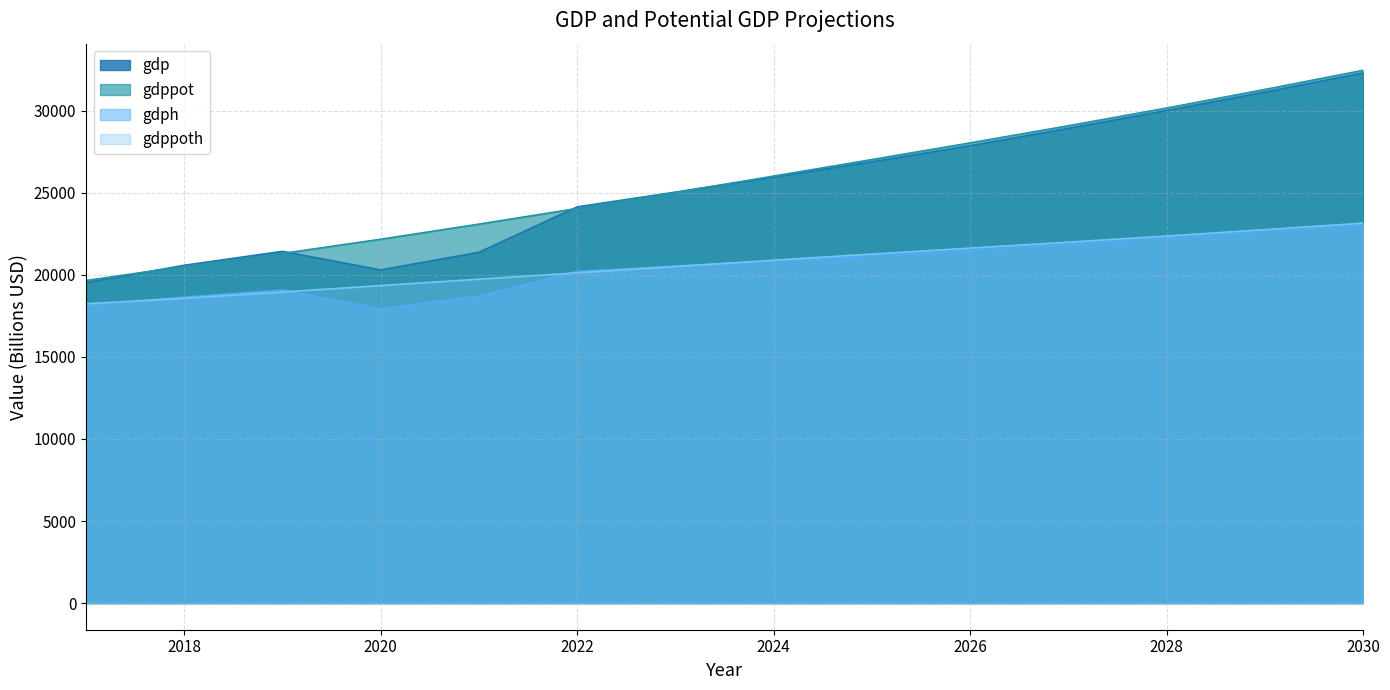

Is it true that gdph equals 20842.1 at 2024?

True